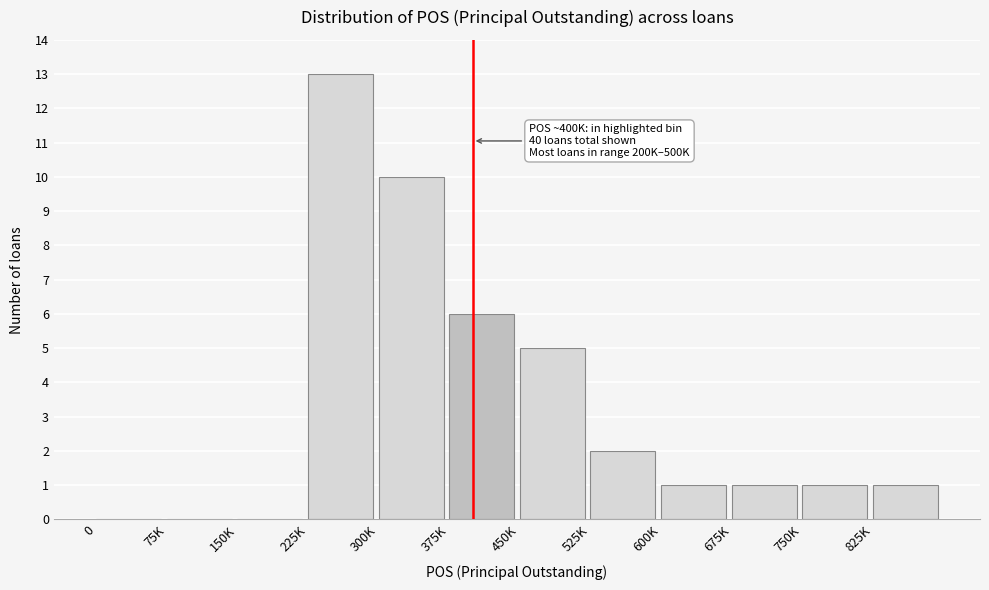

Reading left to right, transcribe all the data shown in this chart.

0=0	75K=0	150K=0	225K=13	300K=10	375K=6	450K=5	525K=2	600K=1	675K=1	750K=1	825K=1